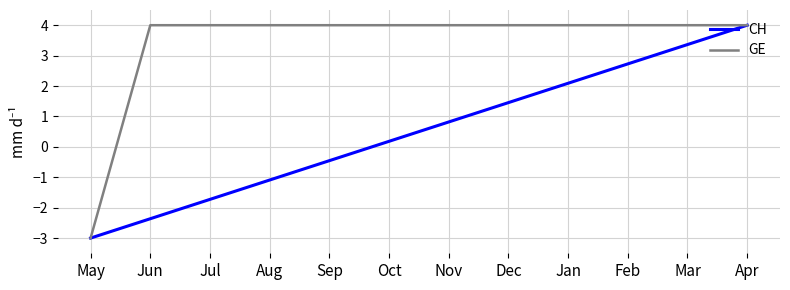

List the series in order of their overall mean, highest first.

GE, CH